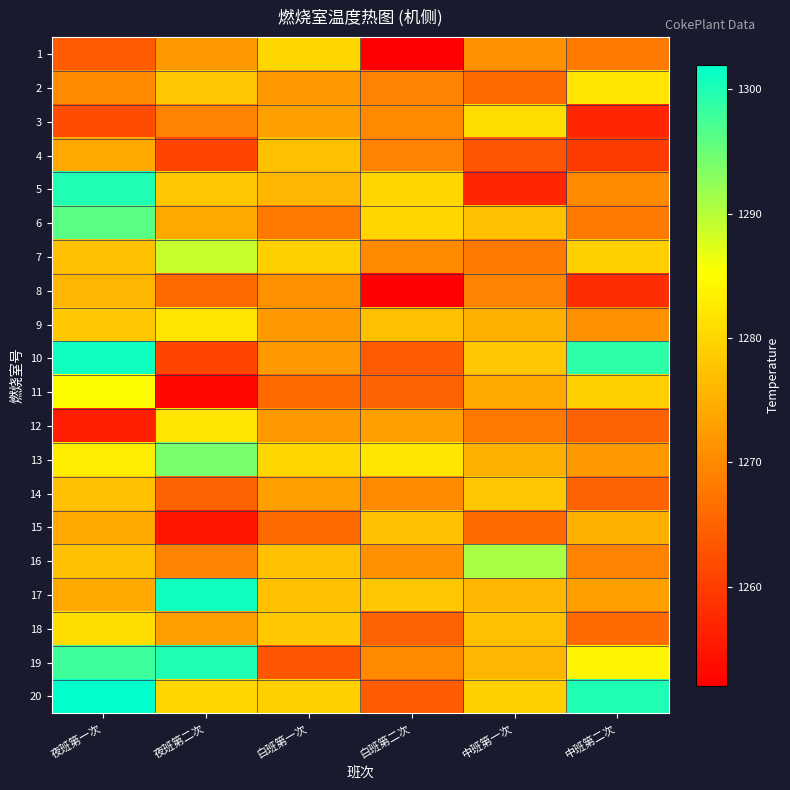

At which category is the sum across all series the highest?

夜班第一次